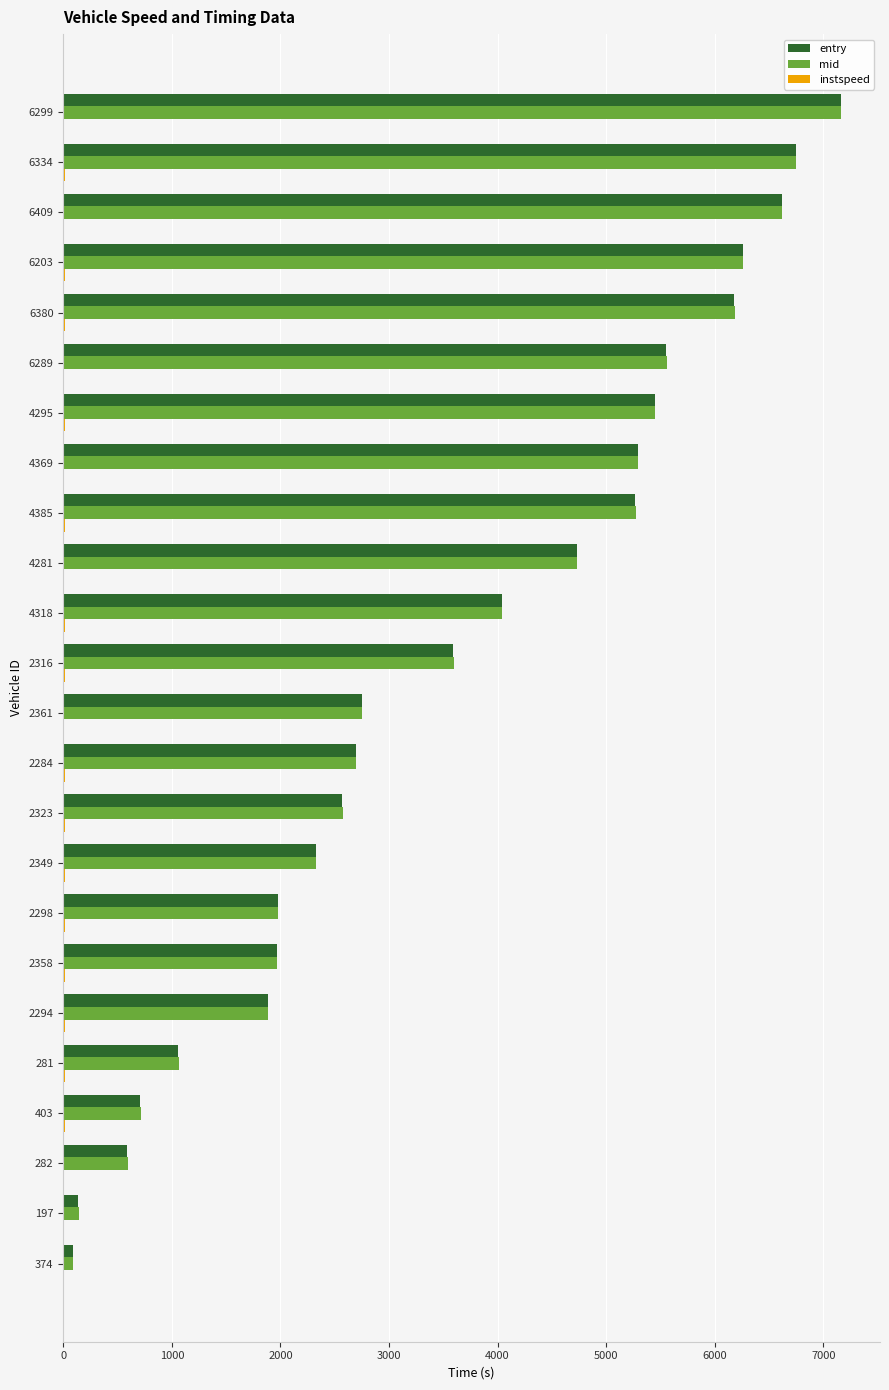

True or false: entry has a value of 1885.9 at 2294.

True